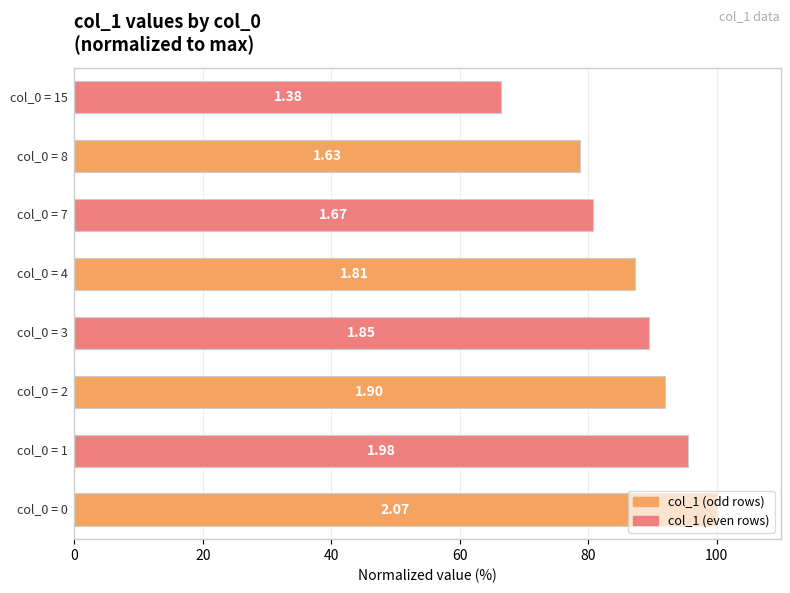

How many bars are there in total?

8